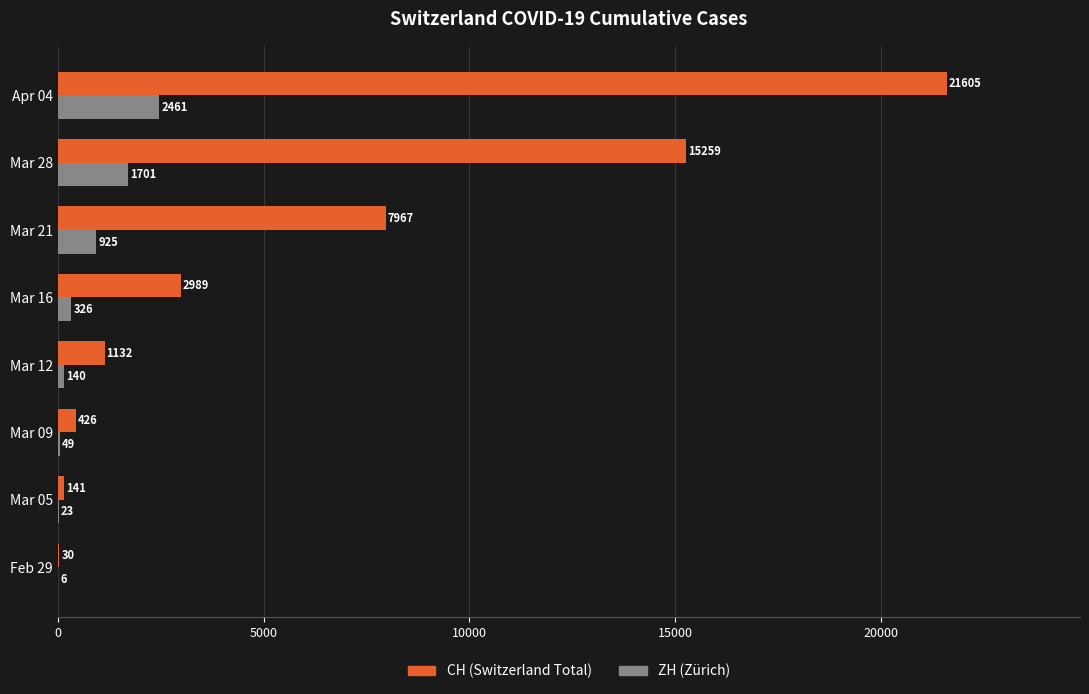

What are all the series names shown in the legend?

CH (Switzerland Total), ZH (Zürich)